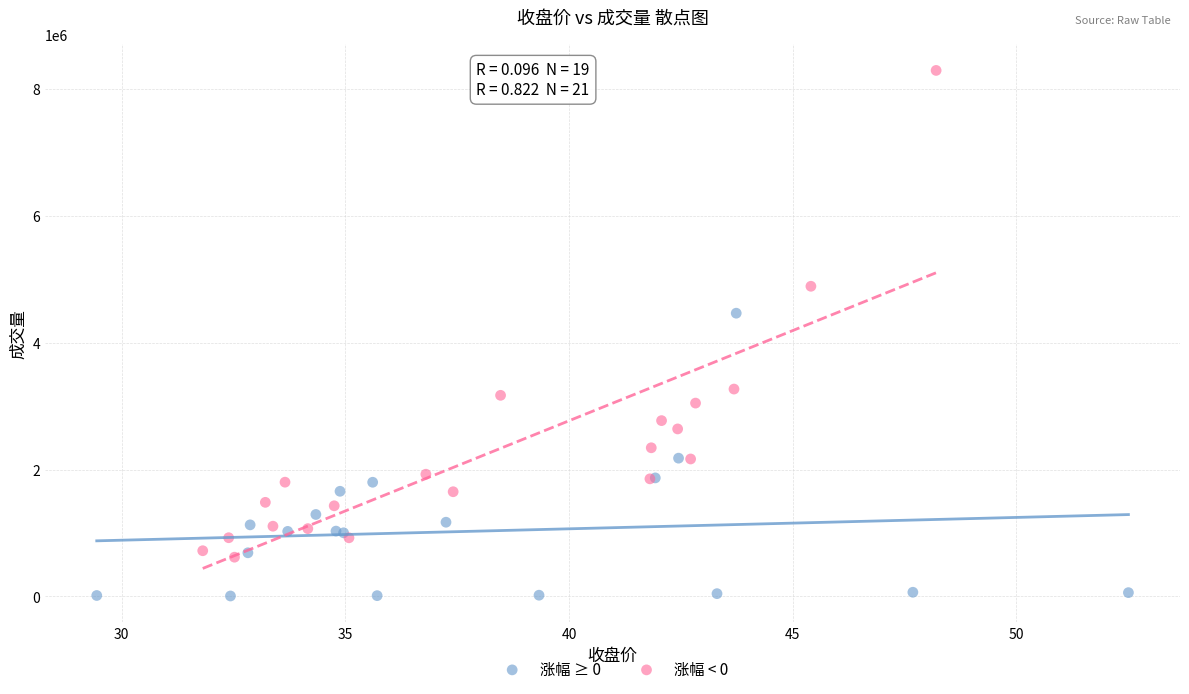

Which series reaches the maximum Y coordinate?

涨幅 < 0